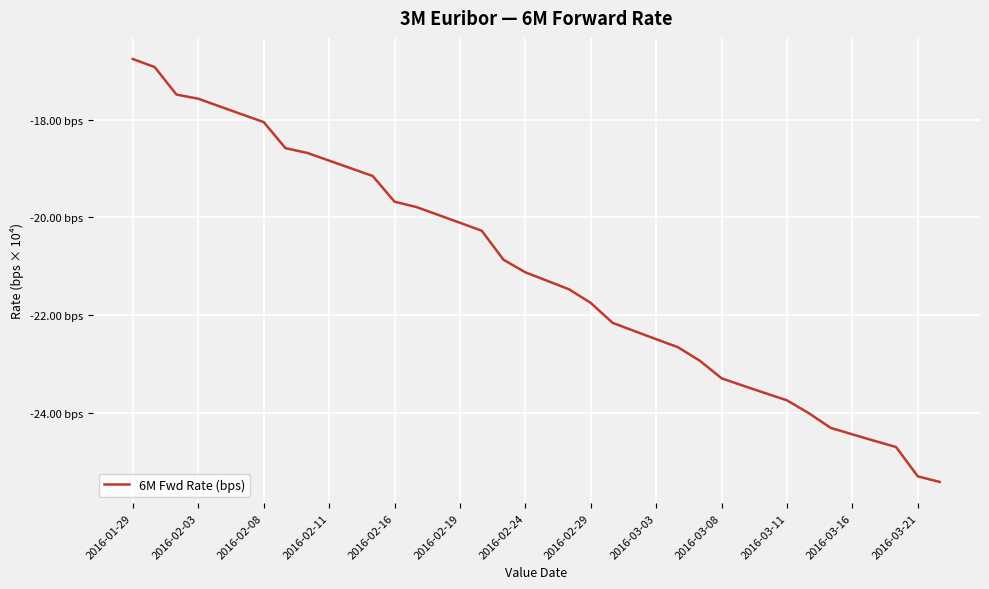

Is this an area chart (filled region under the line)?

No